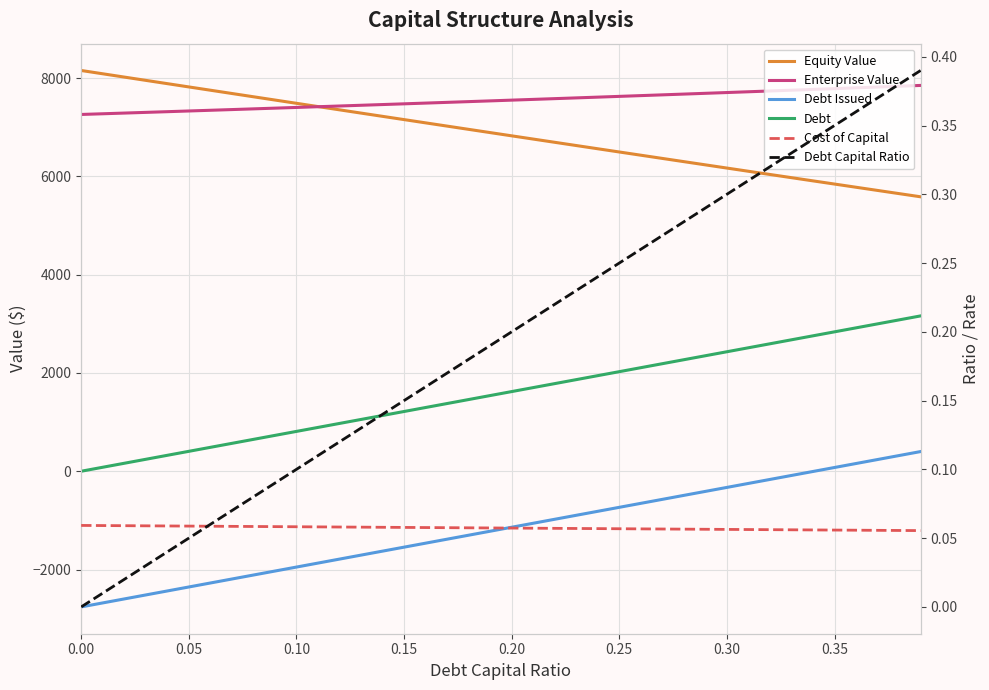

How many distinct data groups are displayed?

6